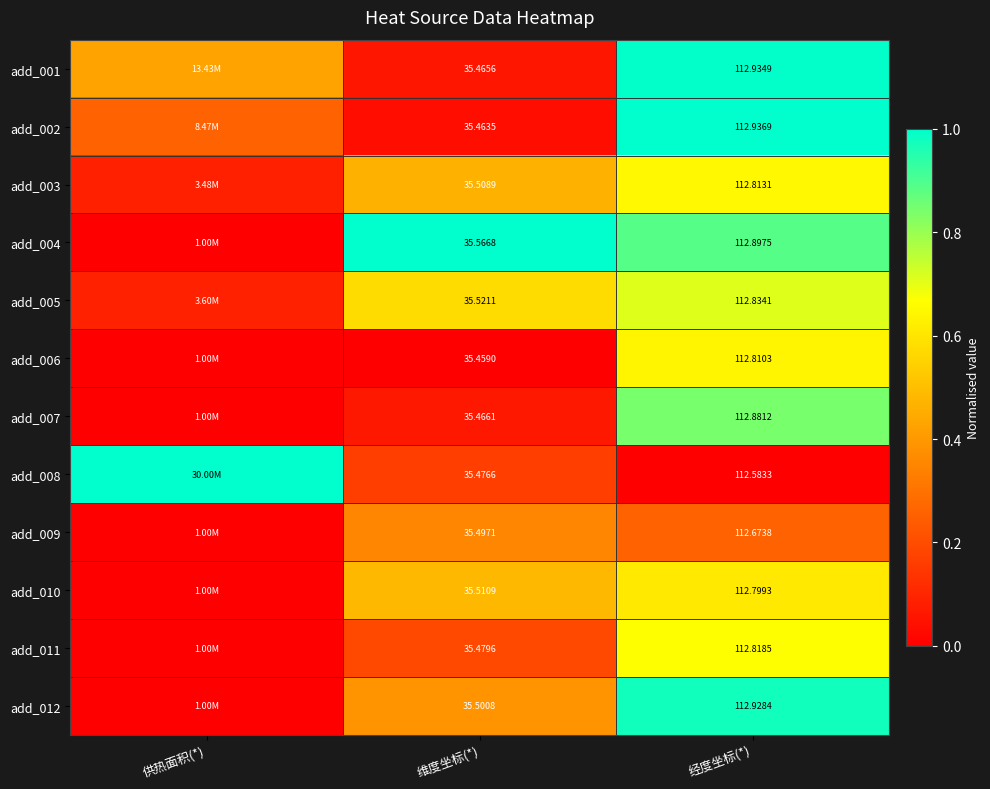

What is the greatest value displayed?

1.0